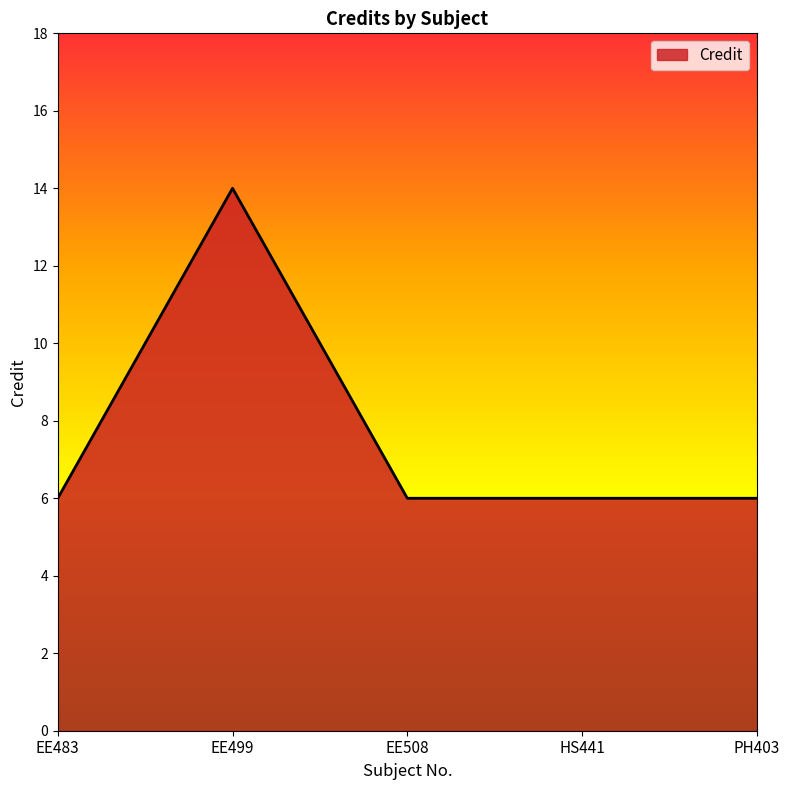

Where is the first local maximum?

EE499